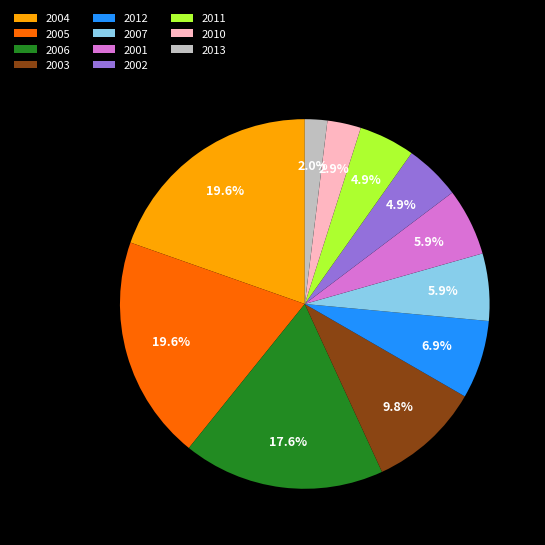

Count the number of slices in the pie.

11